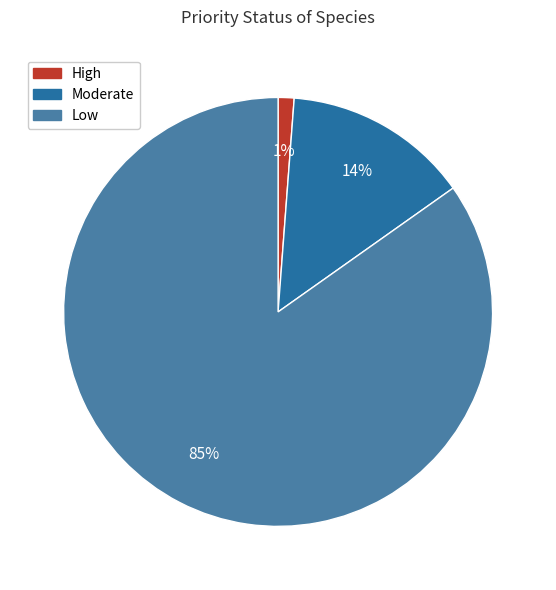

Do Moderate and High together represent more than half of the pie?

No